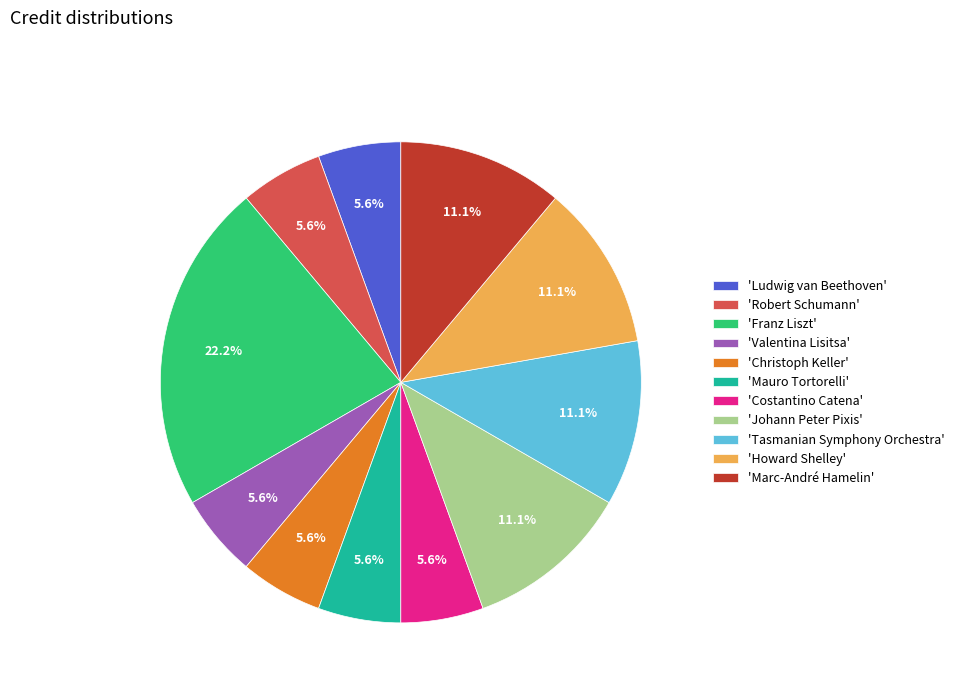

How many segments does this pie chart have?

11